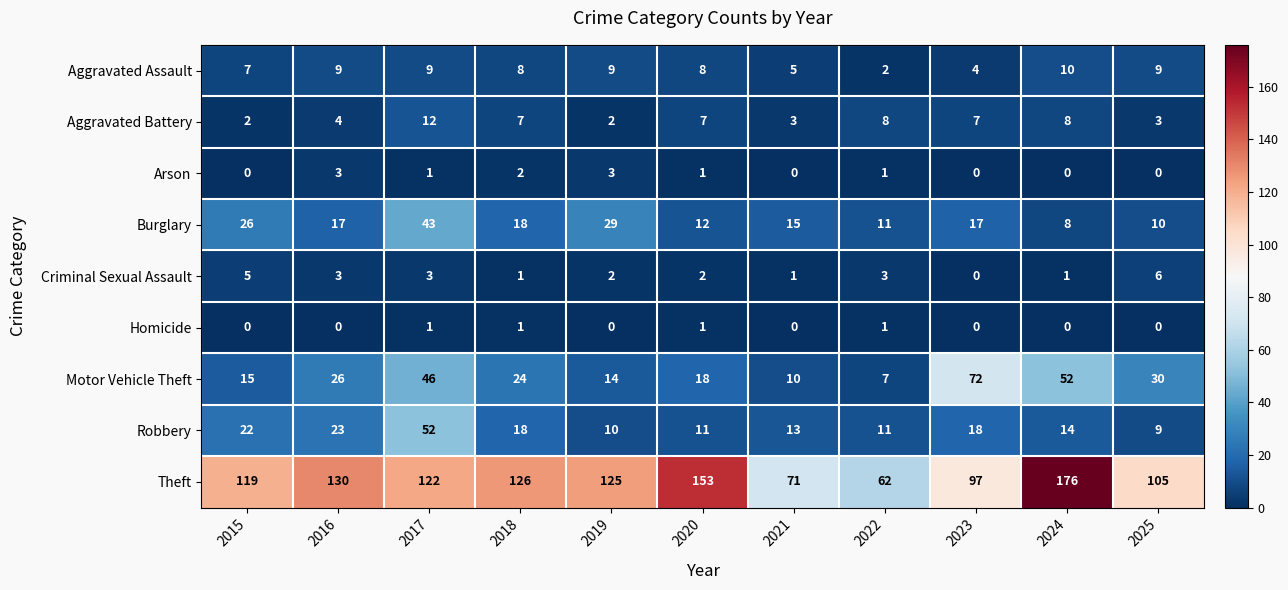

What is the difference between the second highest and minimum values in the Arson series?

3